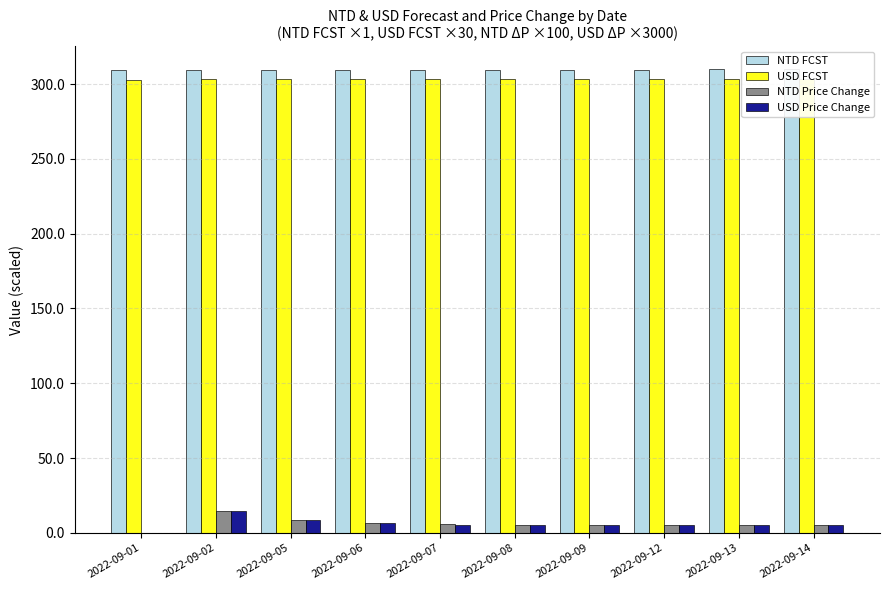

Is it true that NTD Price Change equals 8.5 at 2022-09-08?

False